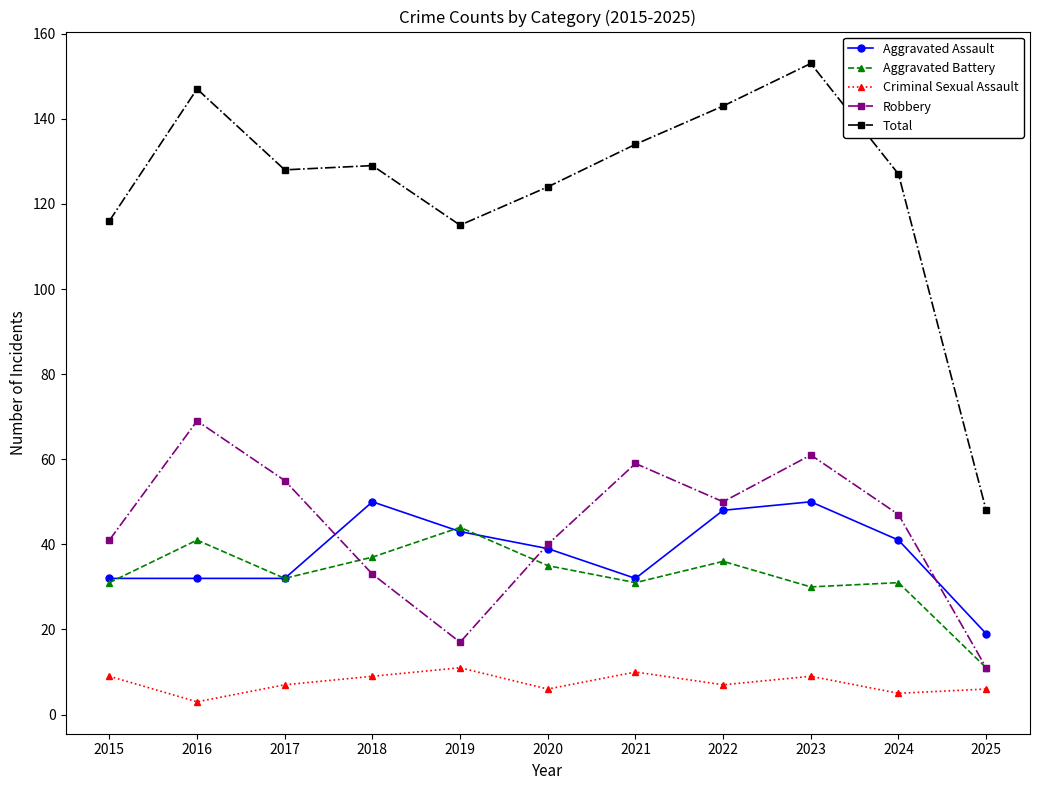

At which label does Aggravated Battery reach its minimum?

2025